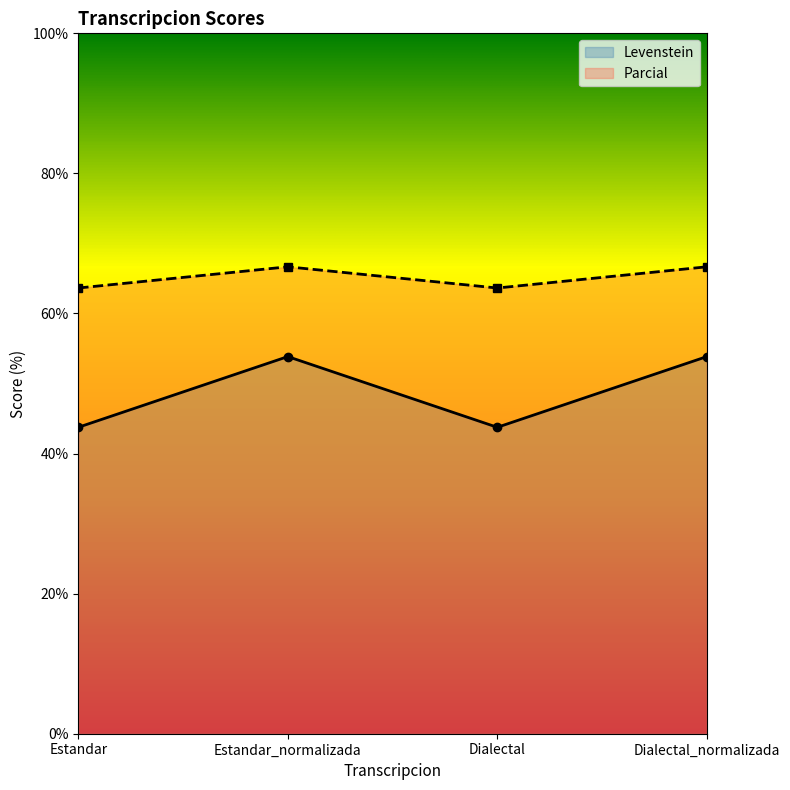

What is the difference between the highest and lowest values at Estandar_normalizada?

12.8